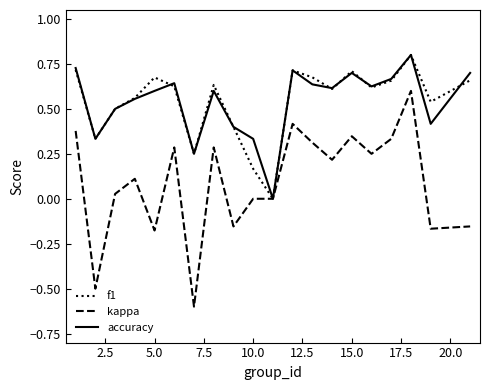

Which series has the largest range (max minus min)?

kappa